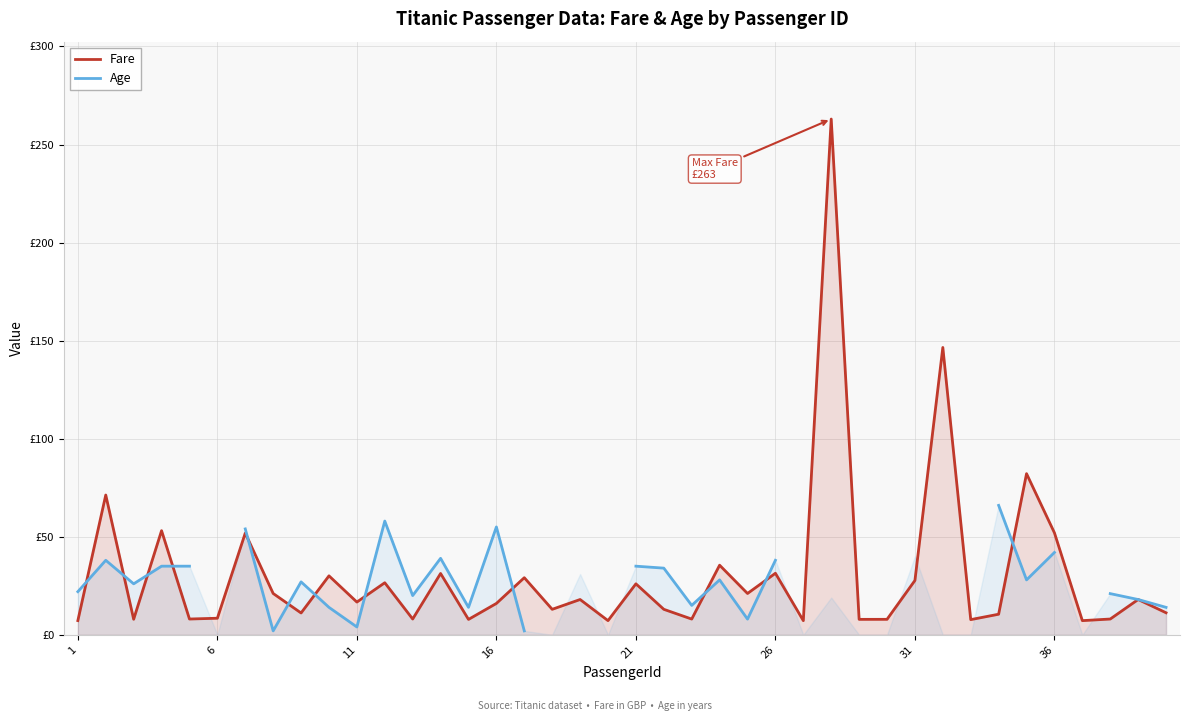

Rank the series by their maximum value, from lowest to highest.

Age, Fare